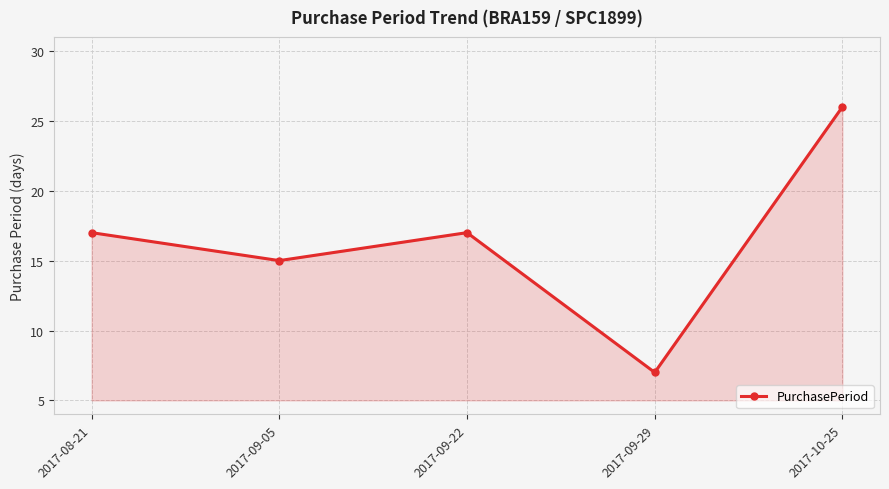

Reading left to right, list all the values displayed in this chart.

2017-08-21=17	2017-09-05=15	2017-09-22=17	2017-09-29=7	2017-10-25=26